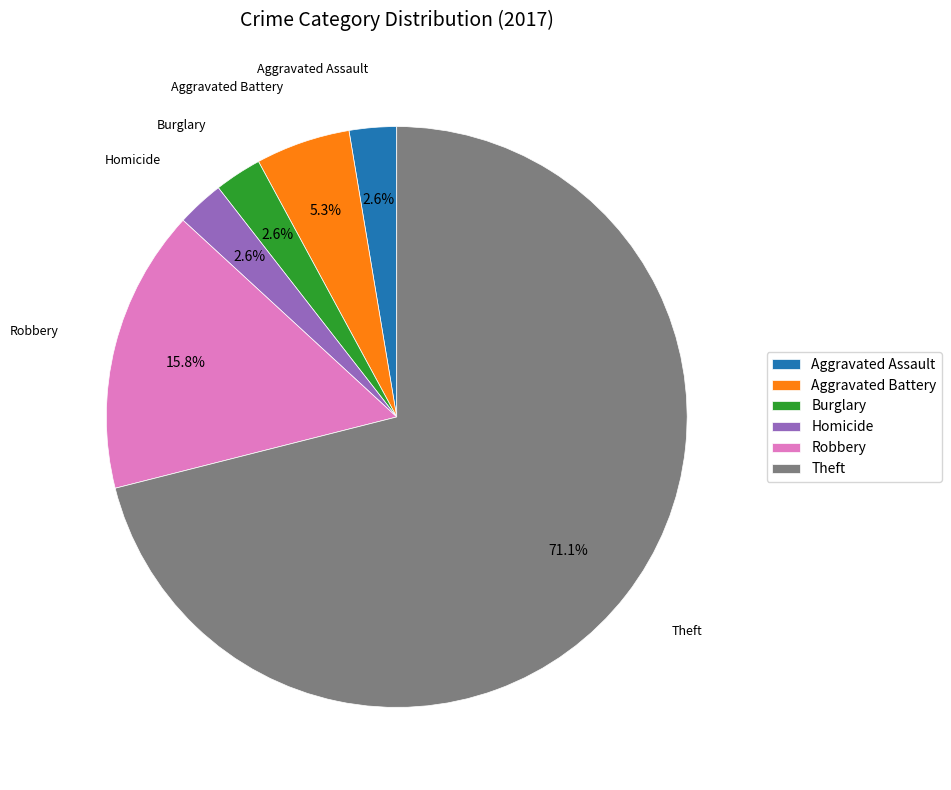

How many slices are in this pie chart?

6